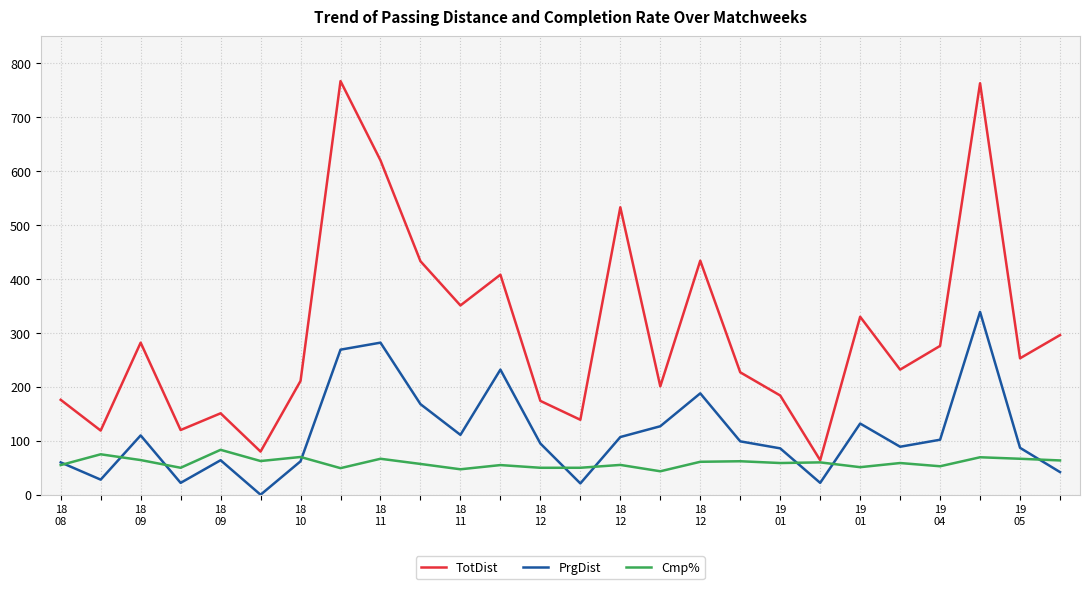

Rank the series by their maximum value, from highest to lowest.

TotDist, PrgDist, Cmp%